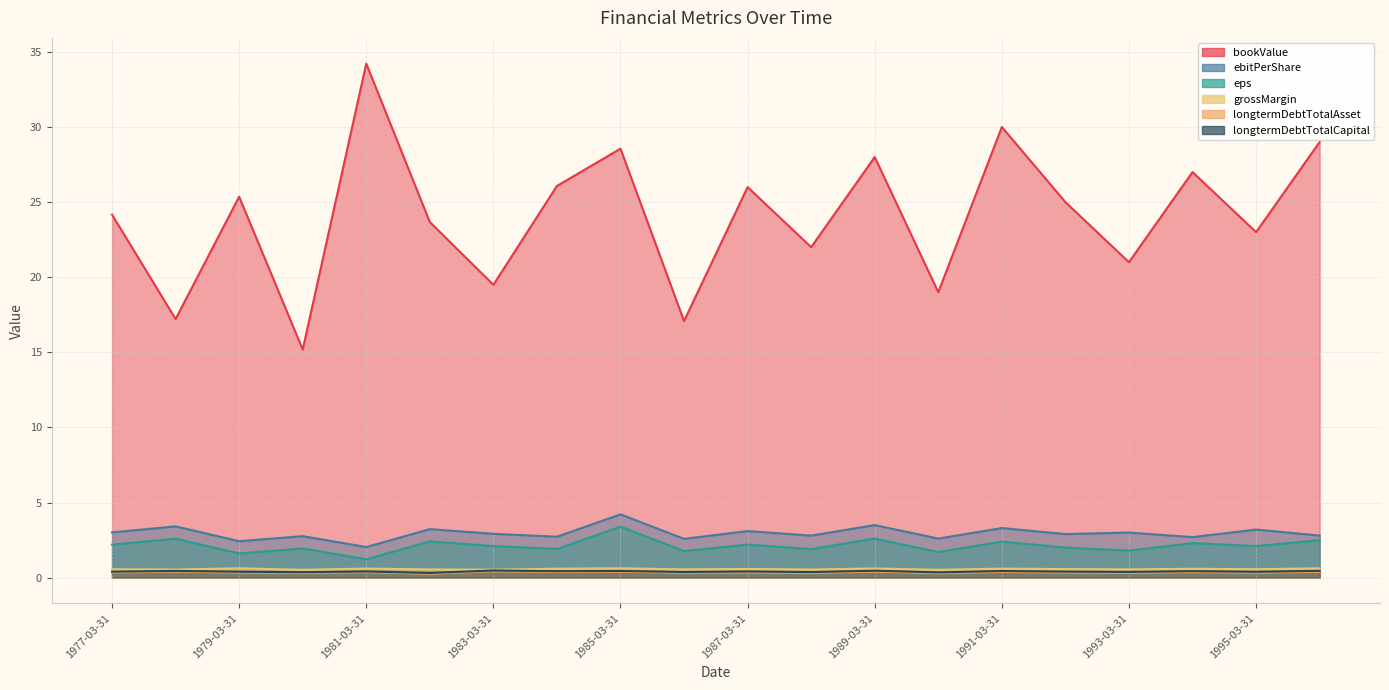

Which series has the largest range (max minus min)?

bookValue